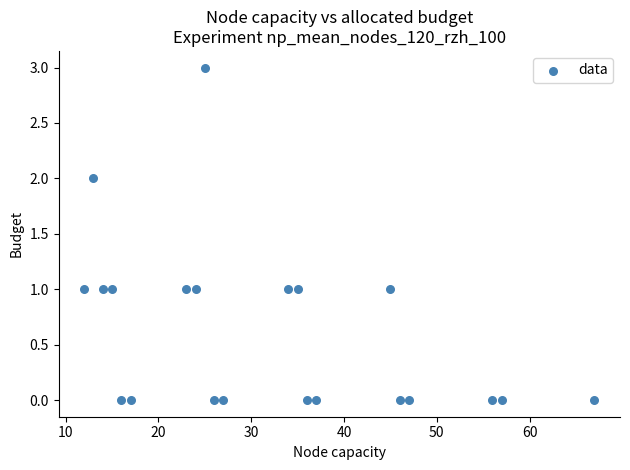

What is the range of Y values (max minus min)?

3